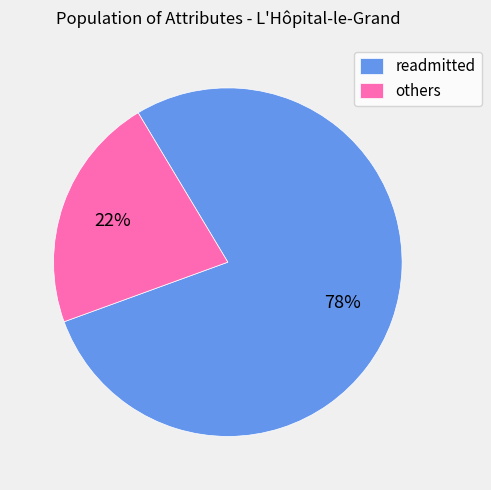

What percentage is the readmitted slice, to the nearest percent?

78%